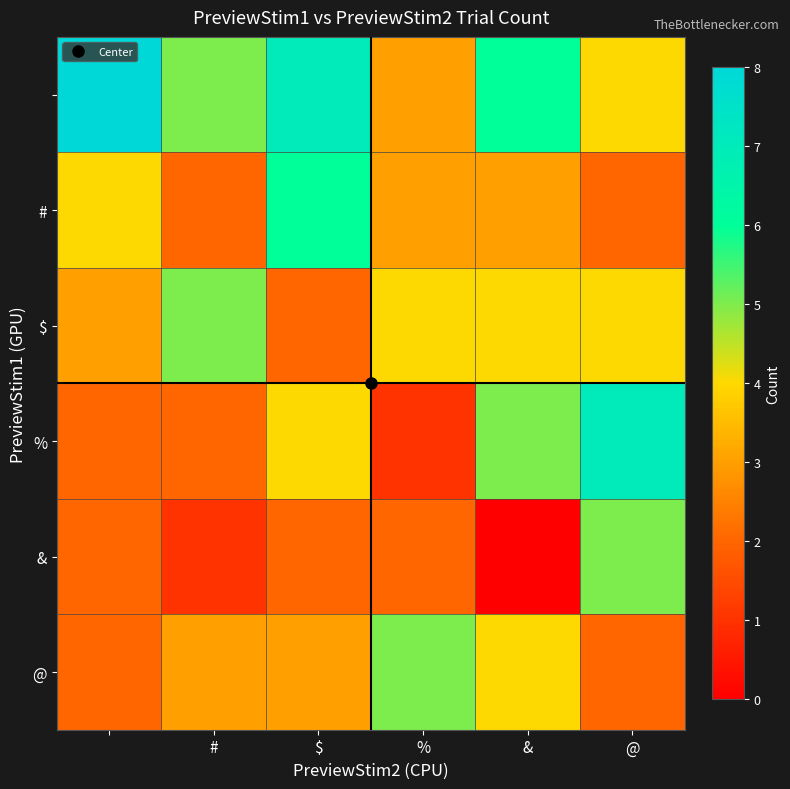

Which series has the largest range (max minus min)?

%